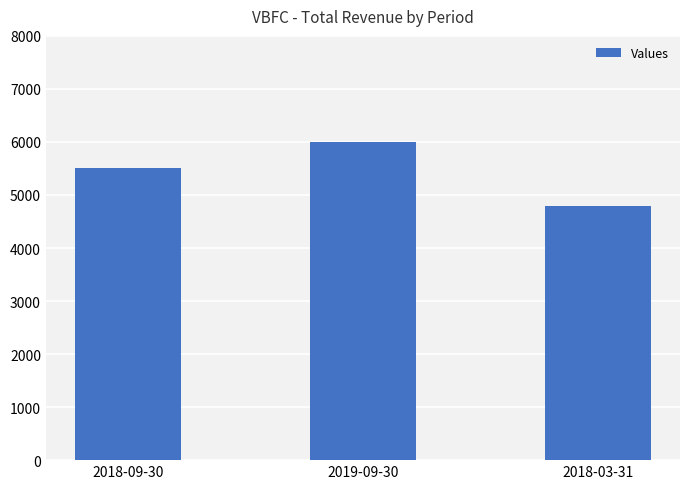

Does the chart contain stacked bars?

No